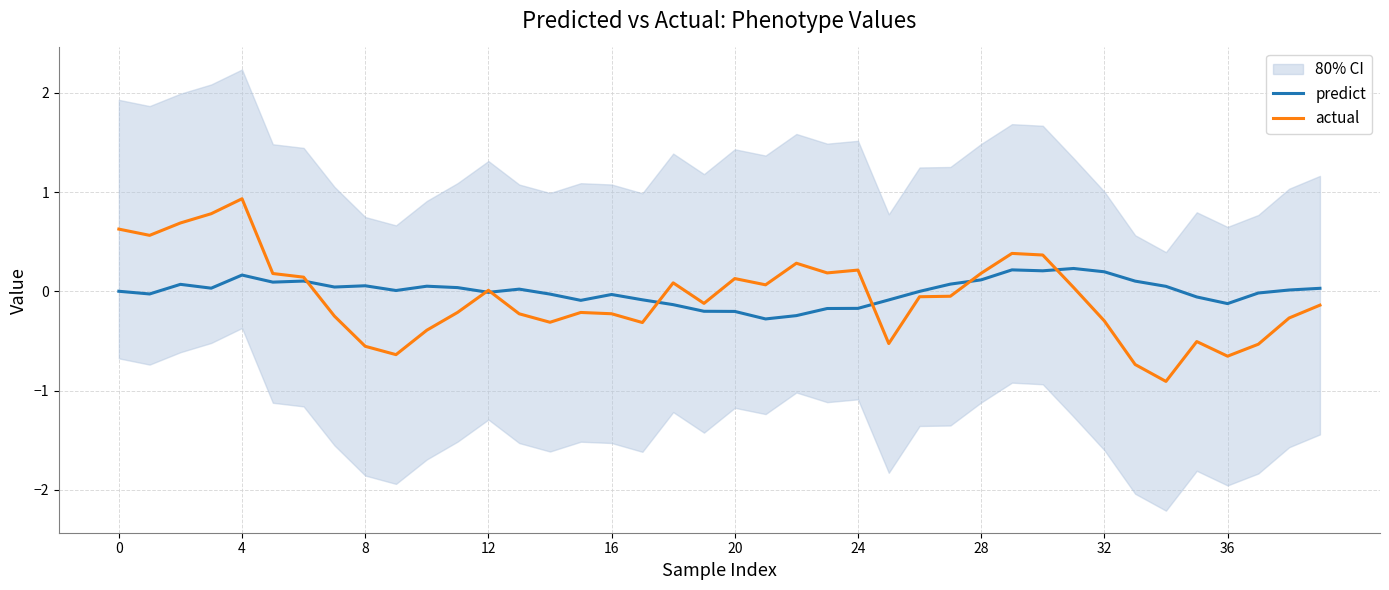

At which label does actual reach its peak?

4